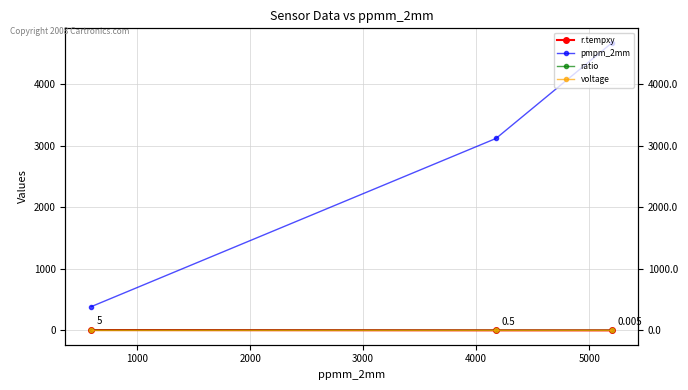

How many series are shown in this chart?

4